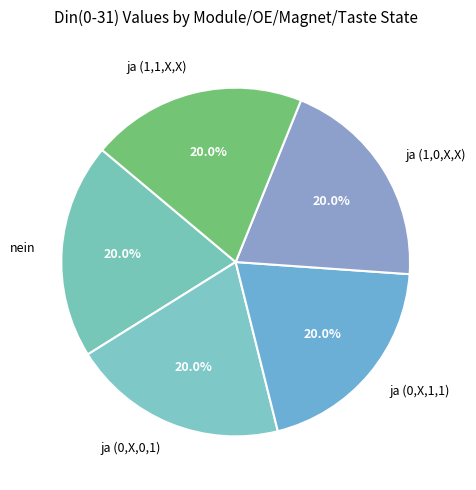

Approximately how many times larger is the value at ja (1,1,X,X) compared to ja (0,X,0,1)?

1.0